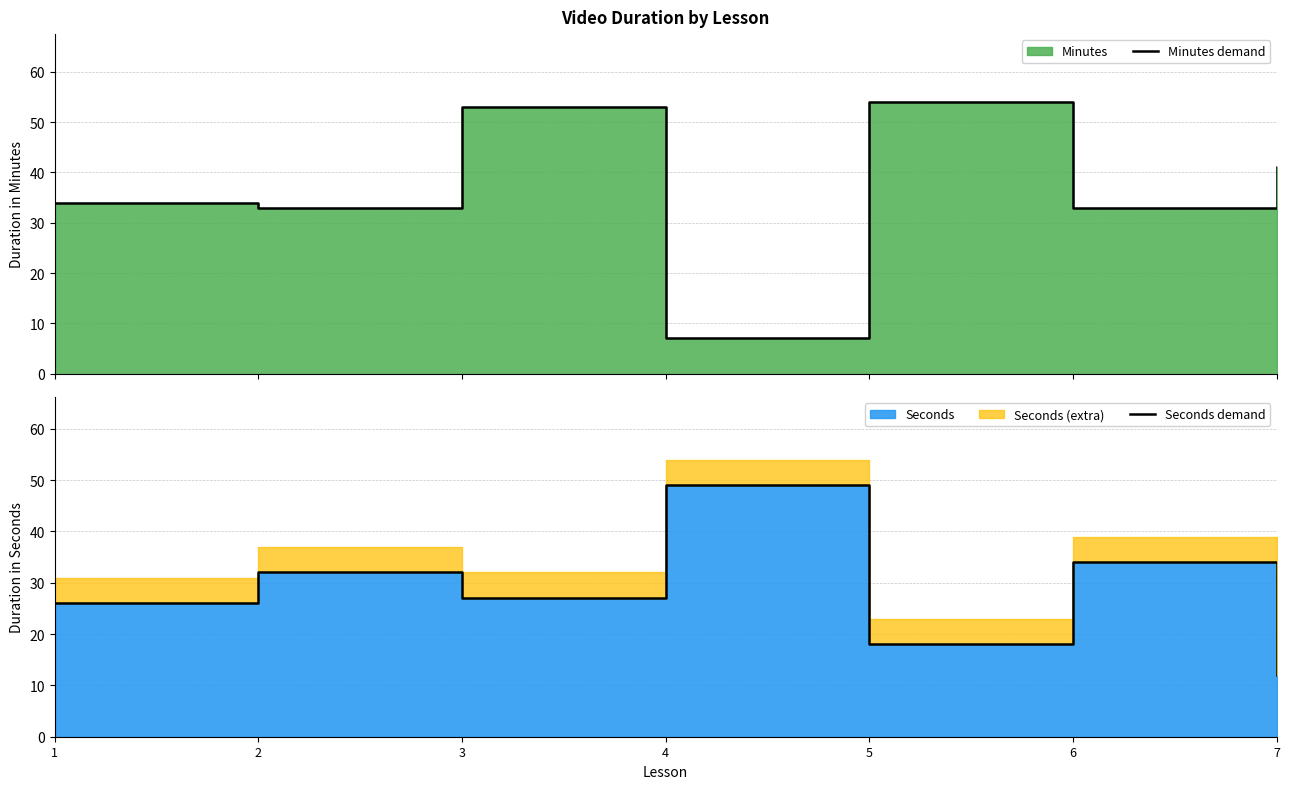

Rank the categories by Minutes demand value from lowest to highest.

4, 2, 6, 1, 7, 3, 5